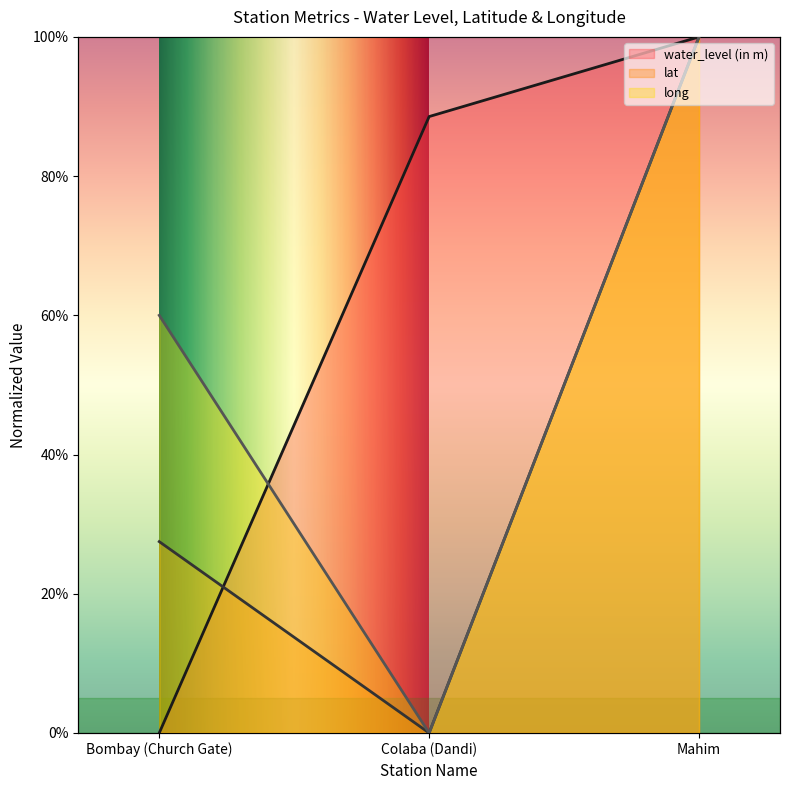

What is the total value across all series at Bombay (Church Gate)?

0.9